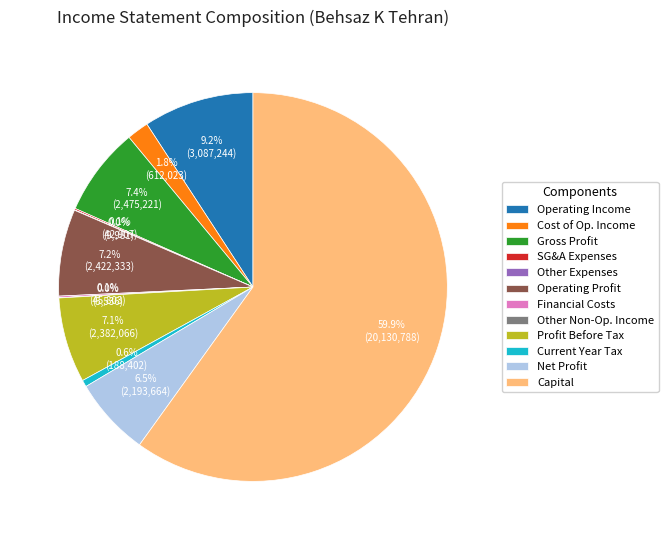

Which category has the biggest portion of the pie?

Capital